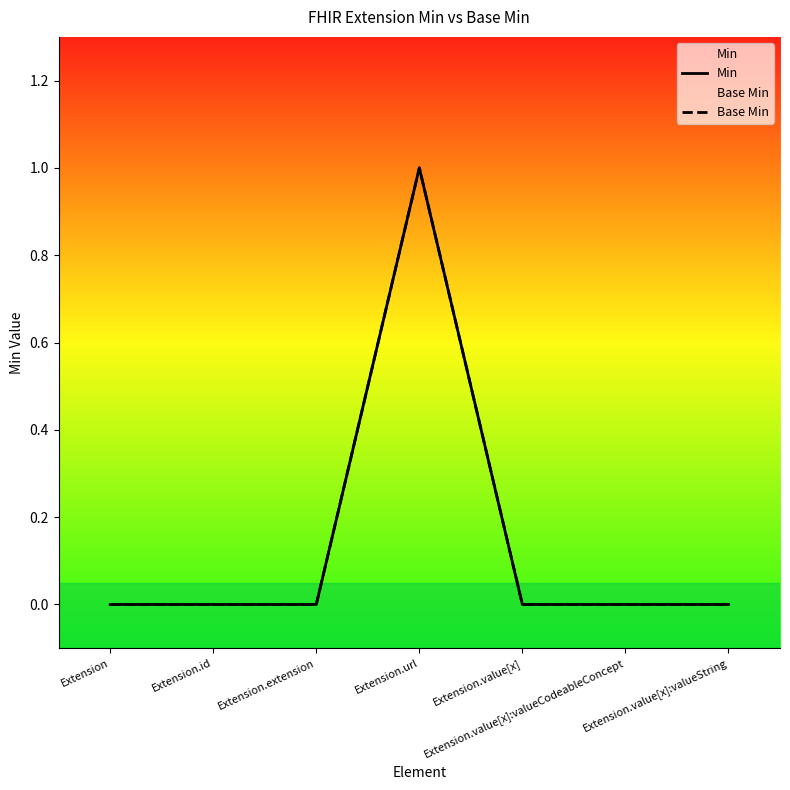

How many values in Base Min are above zero?

1